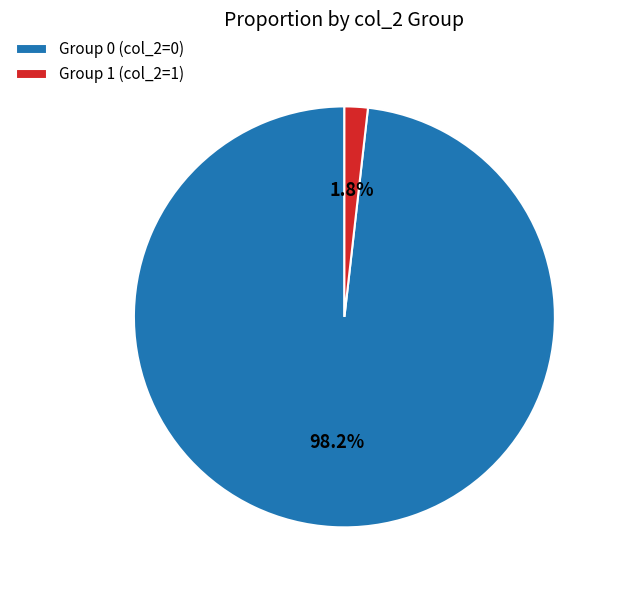

Which has a higher value, Group 1 (col_2=1) or Group 0 (col_2=0)?

Group 0 (col_2=0)